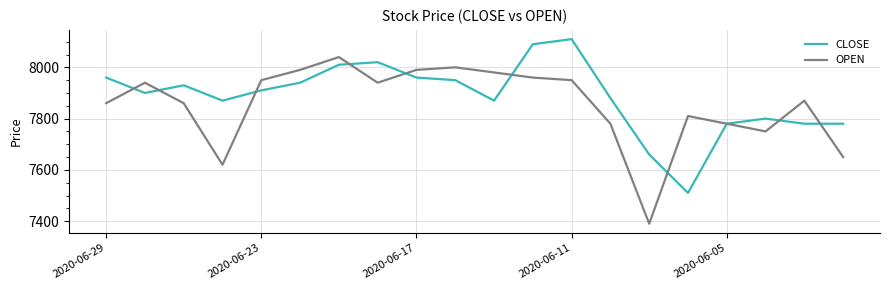

List the series in order of their peak value, lowest first.

OPEN, CLOSE